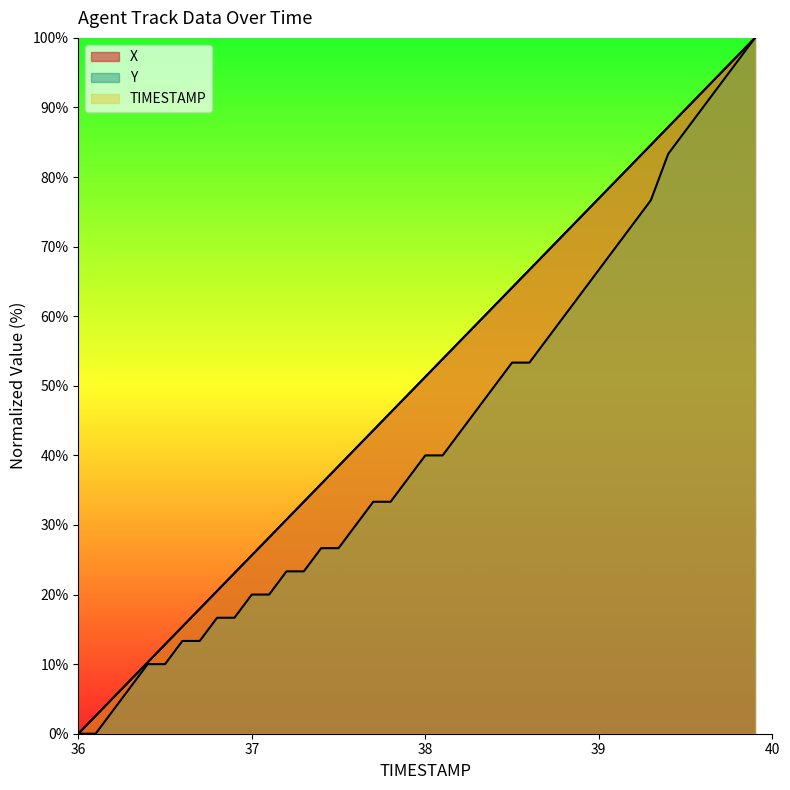

What is the sum of all Y values?

1706.7